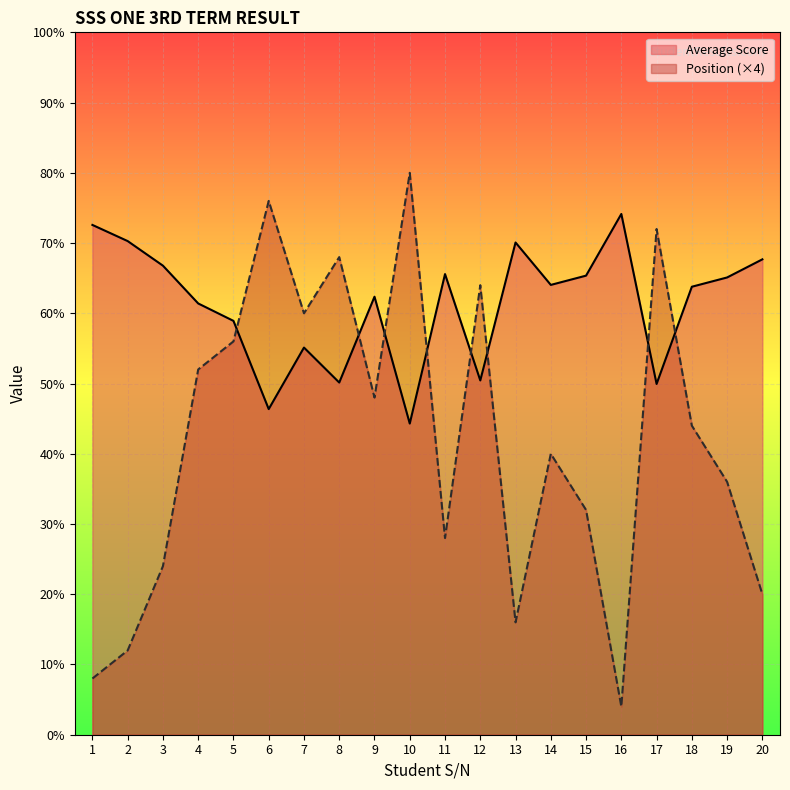

How many data points in Position are above 44?

9